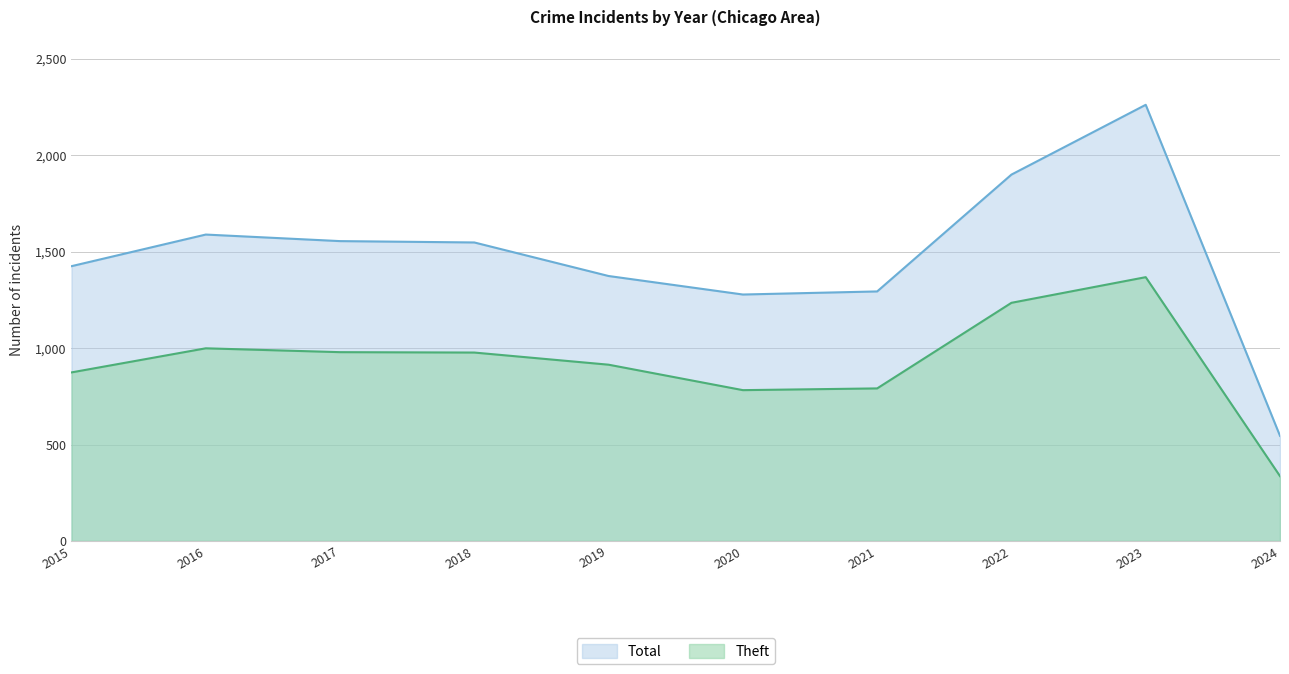

Which series has the largest total across all categories?

Total